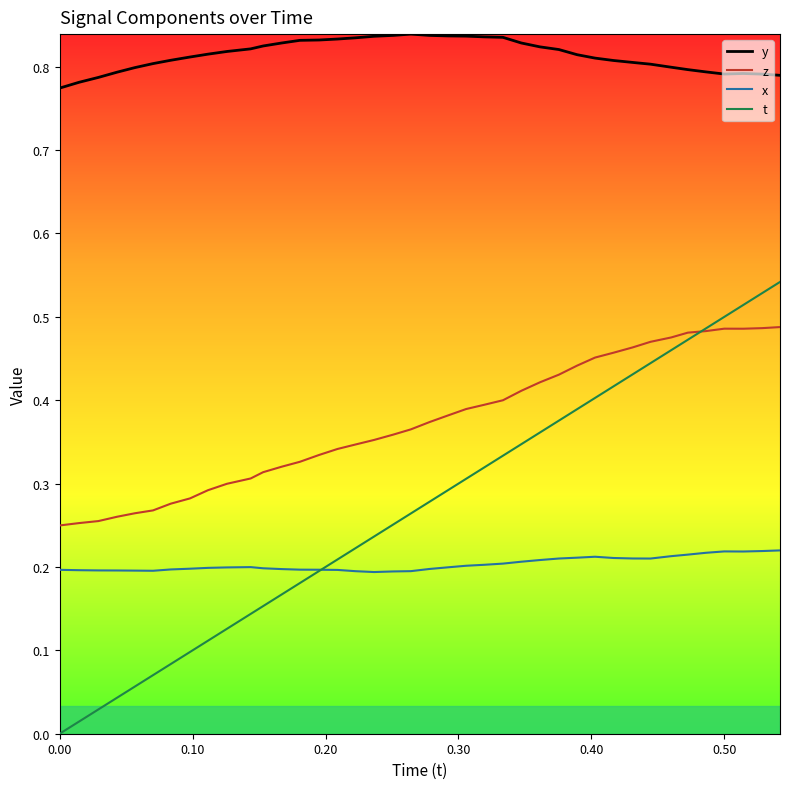

Count the number of data series in this chart.

4